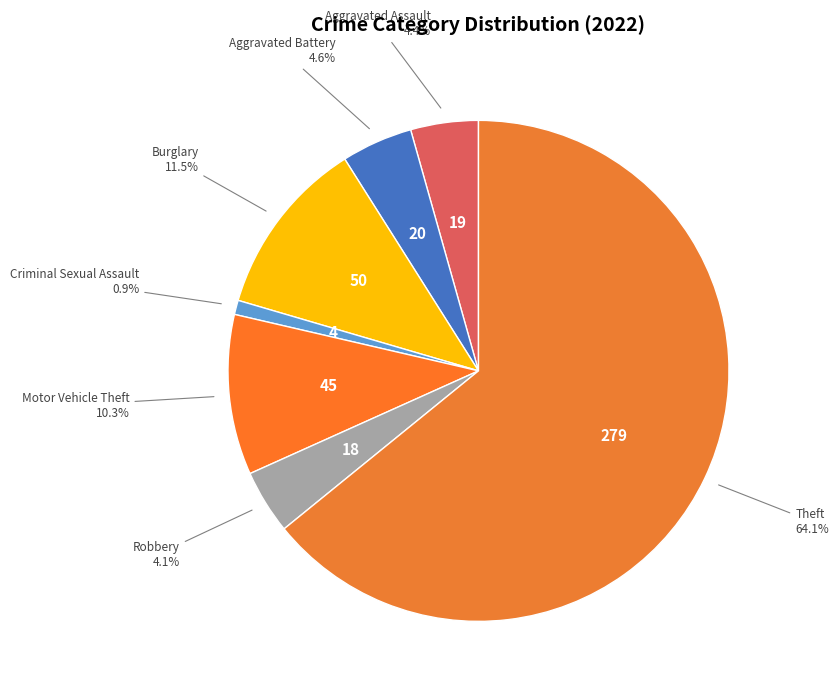

To the nearest percent, what is the average slice percentage?

14%